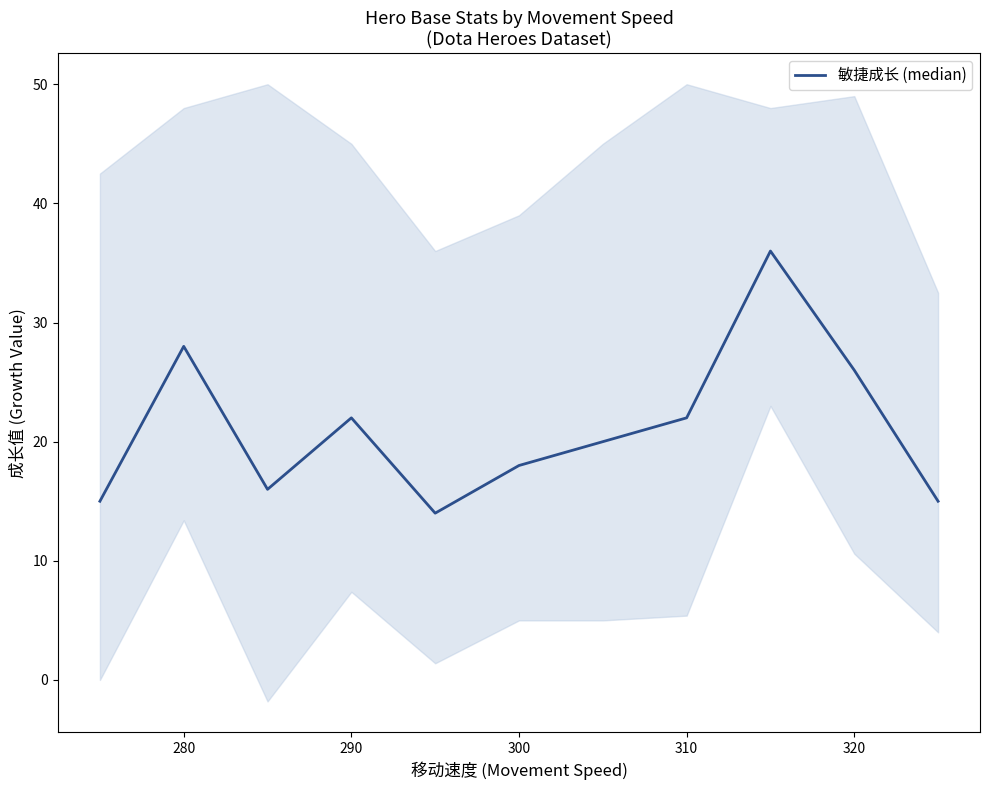

Does the chart have visible grid lines?

No